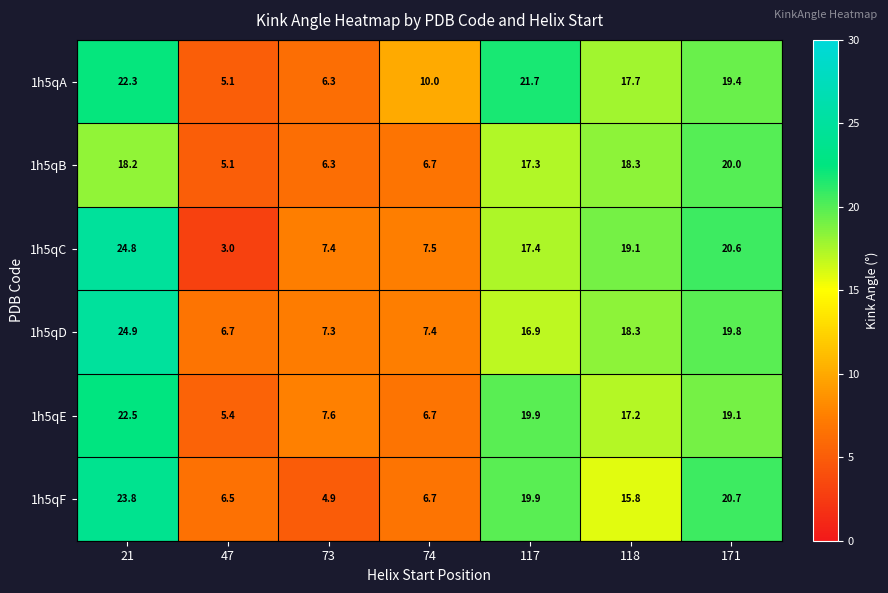

The 1h5qC series shows 20.6 at 171. True or false?

True